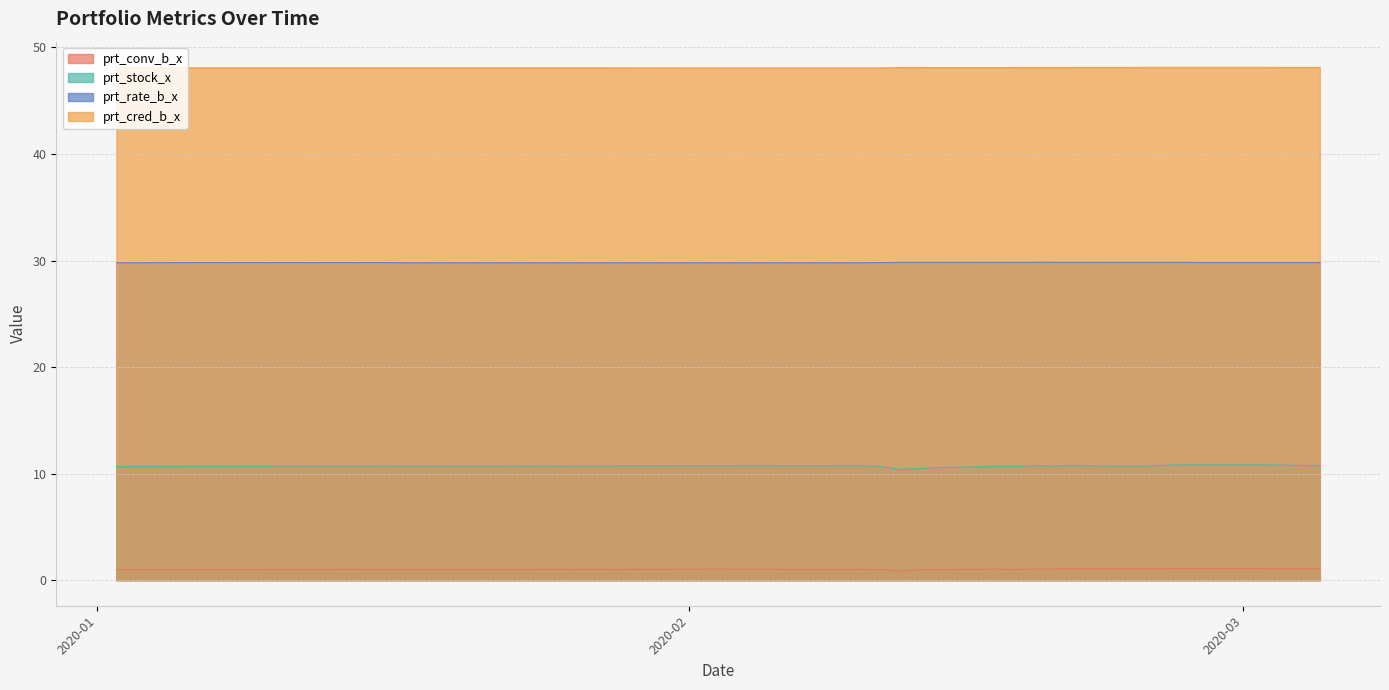

What is the label of the 39th point from the right?

2020-01-03